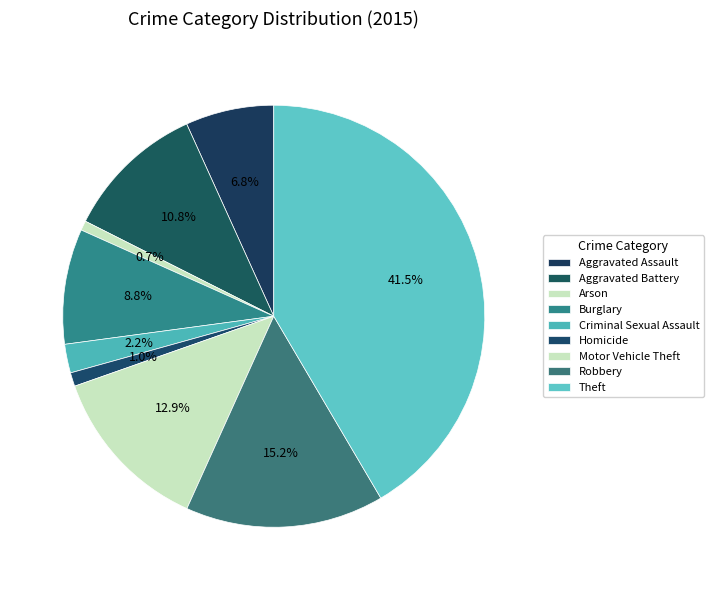

Rank the categories by value from lowest to highest.

Arson, Homicide, Criminal Sexual Assault, Aggravated Assault, Burglary, Aggravated Battery, Motor Vehicle Theft, Robbery, Theft